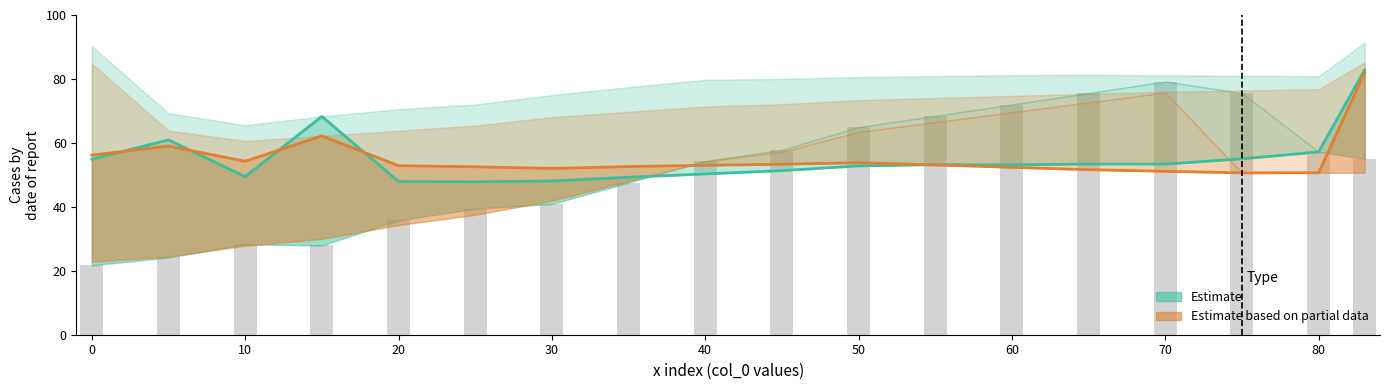

The value of Row1_col1 at 1 is 12.4. True or false?

False